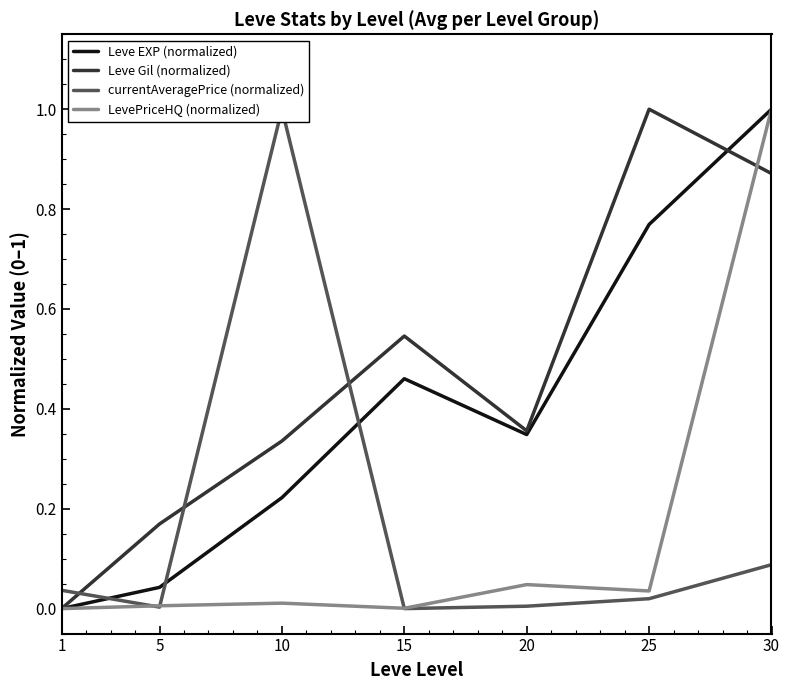

Does the chart display data point markers on the line(s)?

No